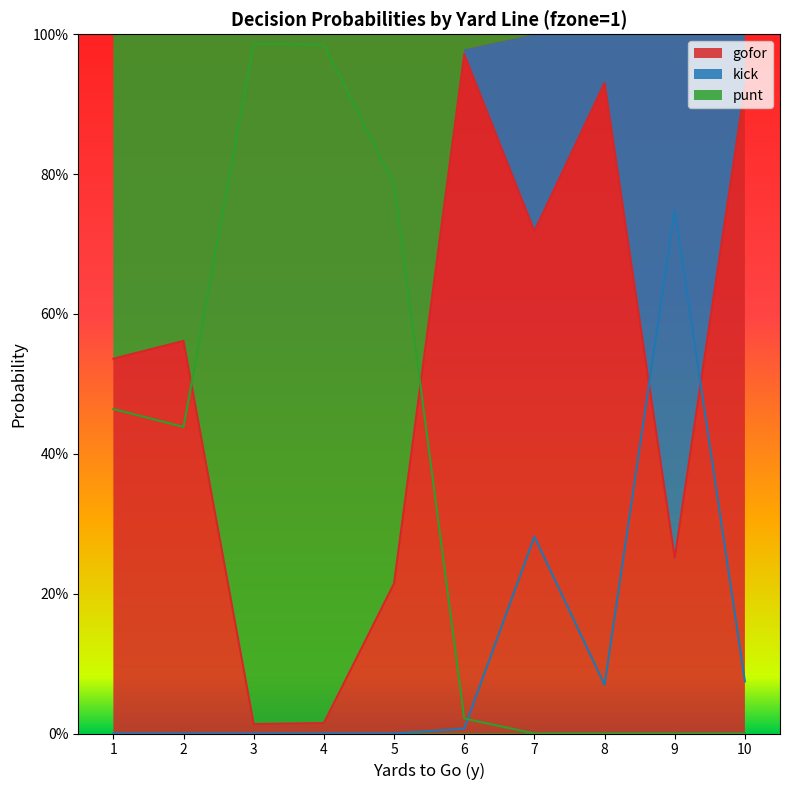

What is the sum of the punt values at 4 and 7?

1.0